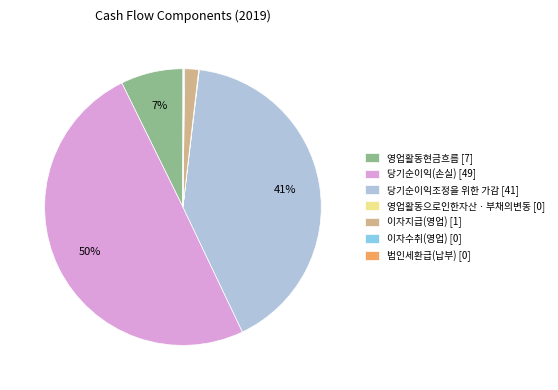

The 당기순이익조정을 위한 가감 [41] slice represents 28% of the pie. True or false?

False